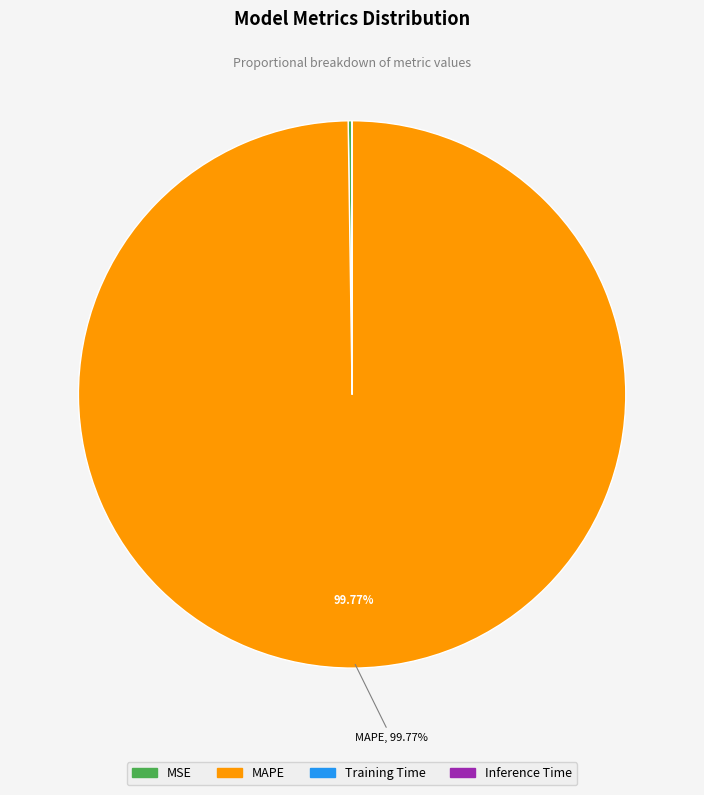

To the nearest percent, what is the average slice percentage?

25%